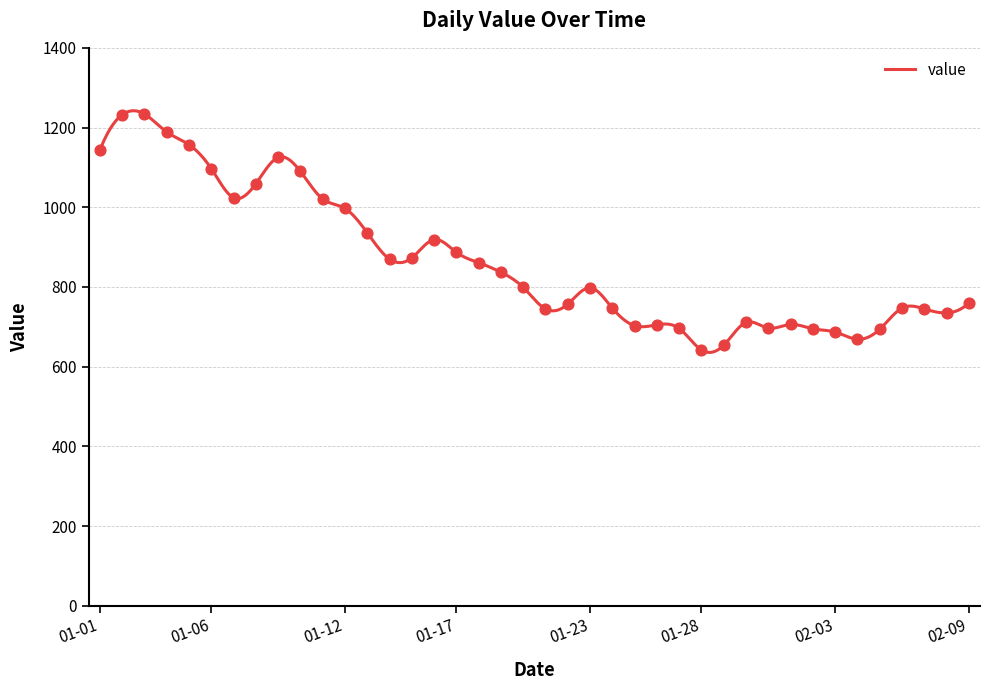

What is the change in value from 2023-01-10 to 2023-02-08?

-355